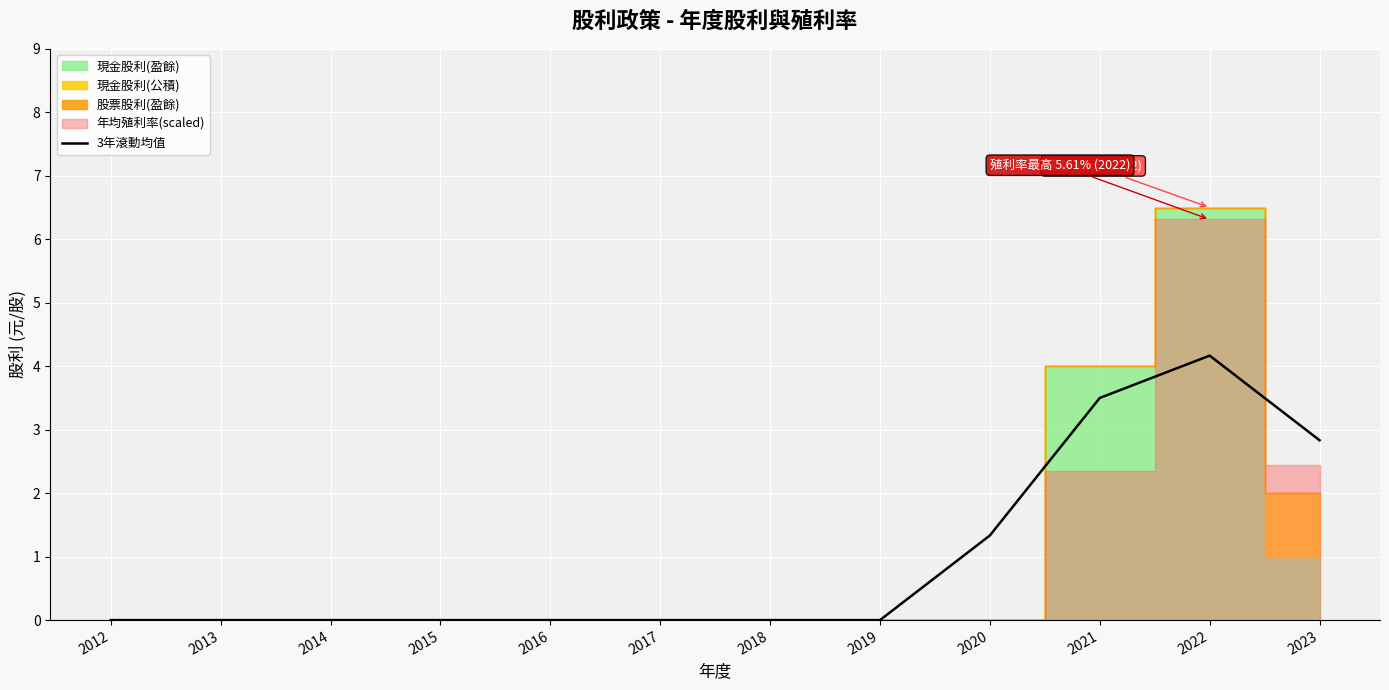

Is it true that the value at 2023 is 2.8?

True